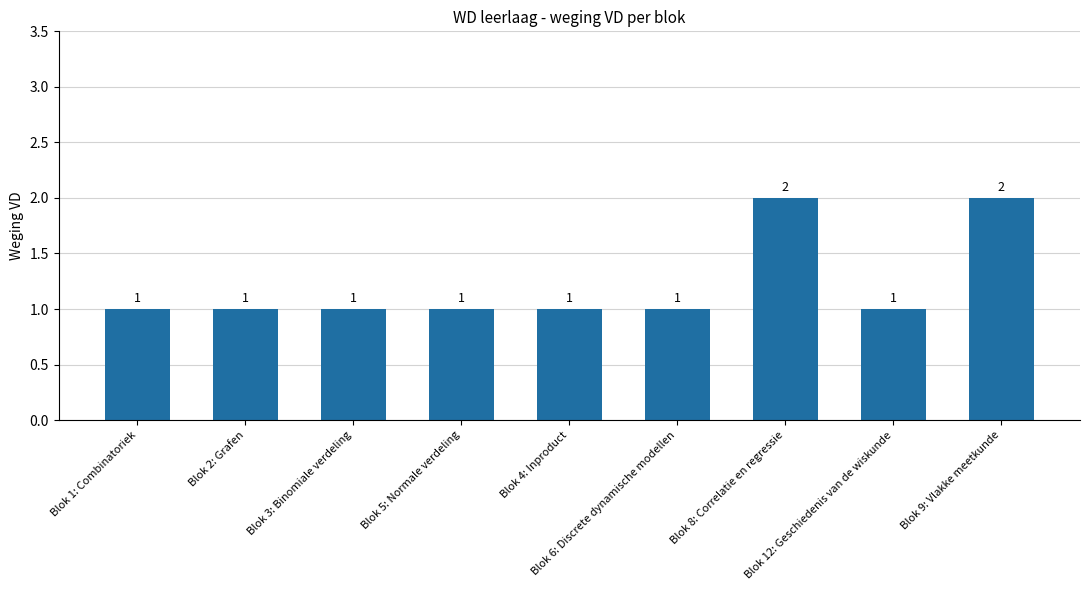

What is the smallest value displayed?

1